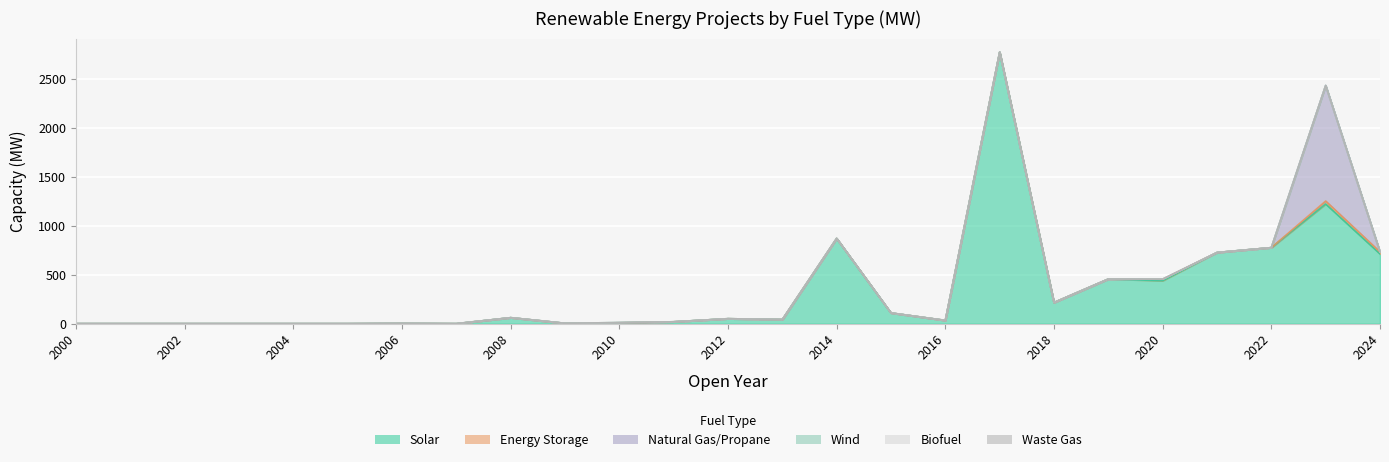

Reading left to right, transcribe all the data shown in this chart.

Solar: 2000=0.0	2001=0.0	2002=0.0	2003=0.0	2004=0.0	2005=0.0	2006=2.5	2007=0.0	2008=61.0	2009=3.6	2010=9.0	2011=19.1	2012=50.5	2013=42.5	2014=870.4	2015=109.3	2016=33.1	2017=2773.1	2018=215.9	2019=455.5	2020=439.1	2021=726.6	2022=776.4	2023=1222.3	2024=712.7
Energy Storage: 2000=0.0	2001=0.0	2002=0.0	2003=0.0	2004=0.0	2005=0.0	2006=0.0	2007=0.0	2008=0.0	2009=0.0	2010=0.0	2011=0.0	2012=0.0	2013=0.0	2014=0.0	2015=0.0	2016=0.0	2017=0.0	2018=0.0	2019=0.0	2020=15.0	2021=0.0	2022=0.0	2023=29.9	2024=20.0
Natural Gas/Propane: 2000=0.0	2001=0.0	2002=0.0	2003=0.0	2004=0.0	2005=0.0	2006=0.0	2007=0.0	2008=0.0	2009=0.0	2010=0.0	2011=0.0	2012=0.0	2013=0.0	2014=0.0	2015=0.0	2016=0.0	2017=0.0	2018=0.0	2019=0.0	2020=0.0	2021=0.0	2022=0.0	2023=1180.0	2024=0.0
Wind: 2000=0.0	2001=0.0	2002=0.0	2003=0.0	2004=0.0	2005=0.0	2006=0.0	2007=0.0	2008=0.0	2009=0.0	2010=2.4	2011=0.0	2012=0.0	2013=0.0	2014=0.0	2015=0.0	2016=0.0	2017=0.0	2018=0.0	2019=0.0	2020=0.0	2021=0.0	2022=0.0	2023=0.0	2024=0.0
Biofuel: 2000=0.0	2001=0.0	2002=0.0	2003=0.0	2004=0.0	2005=0.0	2006=0.0	2007=0.0	2008=0.0	2009=0.0	2010=0.0	2011=0.0	2012=0.0	2013=0.0	2014=0.0	2015=0.0	2016=0.0	2017=0.0	2018=0.0	2019=0.0	2020=0.0	2021=0.0	2022=0.0	2023=0.0	2024=0.0
Waste Gas: 2000=0.0	2001=0.0	2002=0.0	2003=0.0	2004=0.0	2005=0.0	2006=0.0	2007=0.0	2008=0.0	2009=0.0	2010=0.0	2011=0.0	2012=0.0	2013=0.0	2014=0.0	2015=0.0	2016=0.0	2017=0.0	2018=0.0	2019=0.0	2020=0.0	2021=0.0	2022=0.0	2023=0.0	2024=0.0